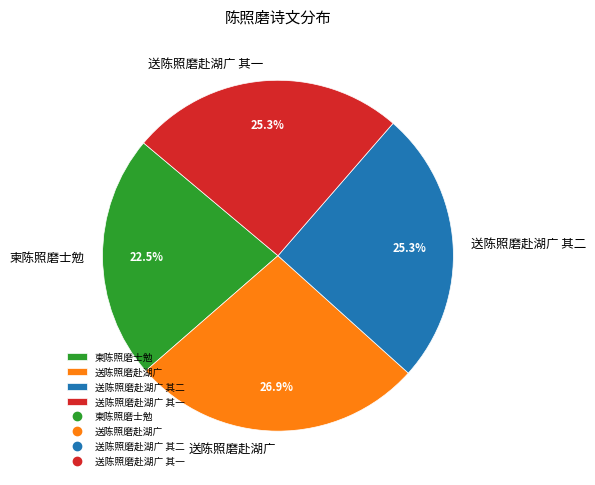

Does 柬陈照磨士勉 account for over 50% of the chart?

No